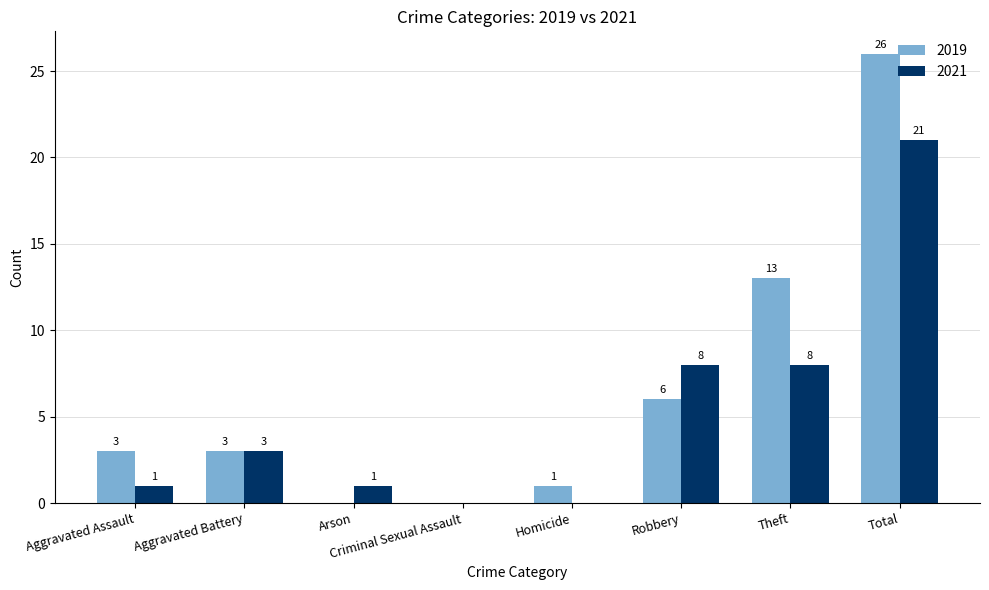

What are all the series names shown in the legend?

2019, 2021